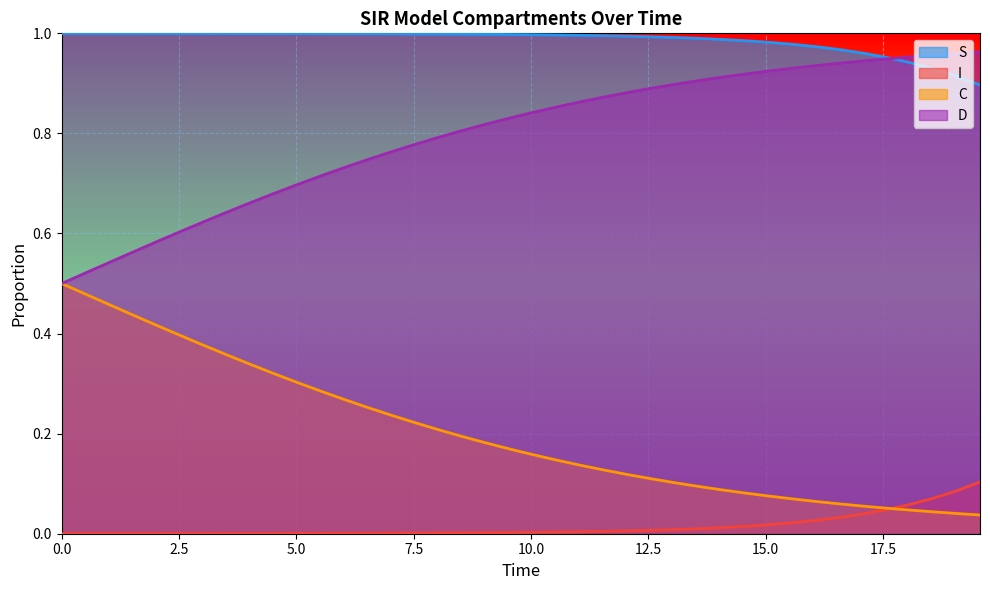

Which series has the largest total across all categories?

S